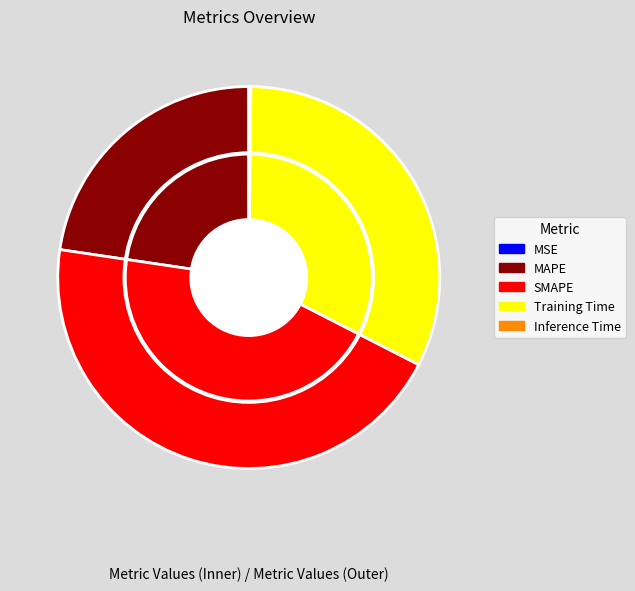

Combined, what portion of the pie is Training Time and MAPE?

55.0%